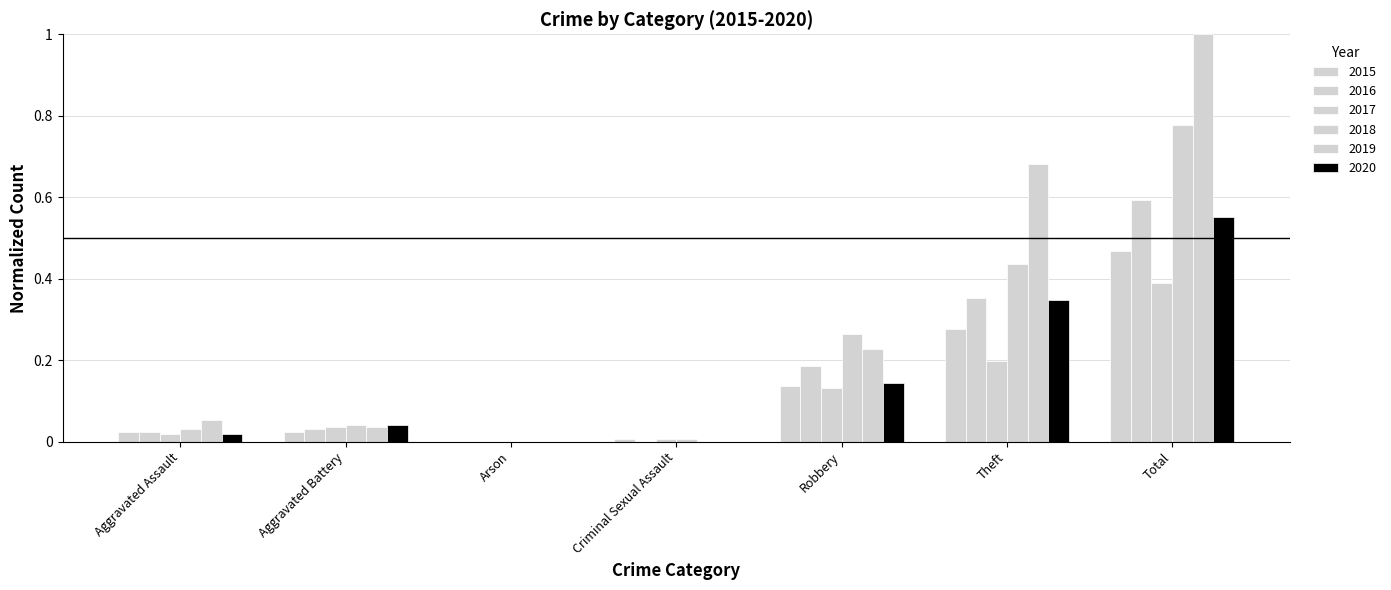

How many positive values does the 2018 series have?

6